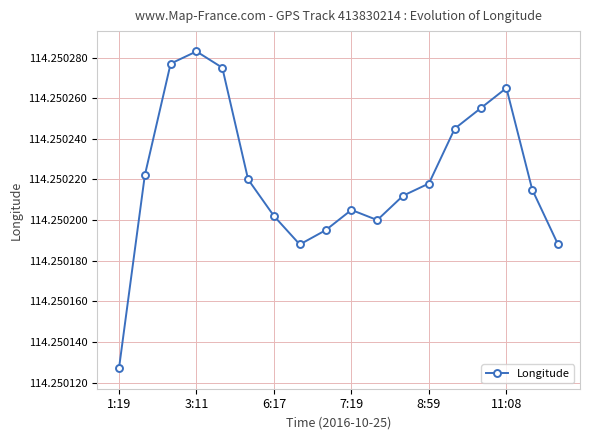

What is the sum of all values?

2056.5